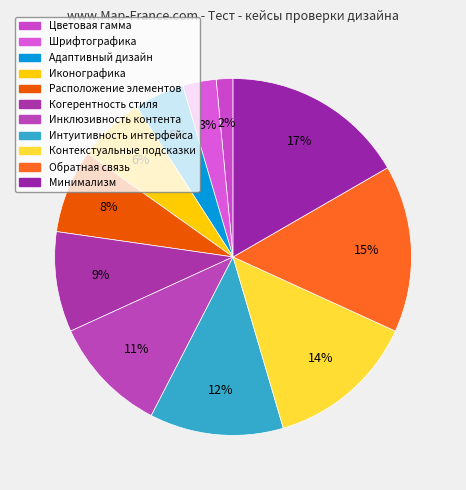

Which has a higher value, Цветовая гамма or Контекстуальные подсказки?

Контекстуальные подсказки